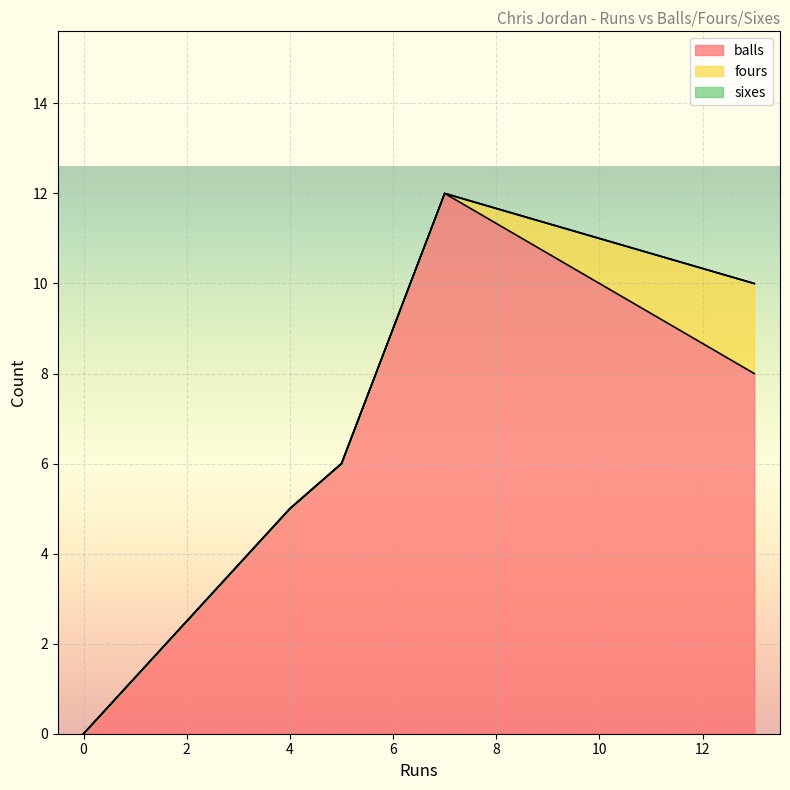

True or false: fours and sixes intersect in this chart.

False